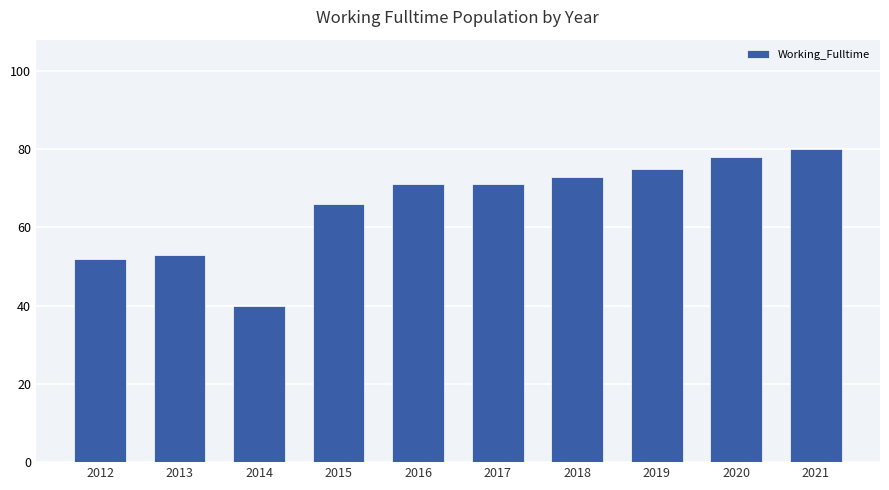

Where is the data nearest to the value 60?

2015